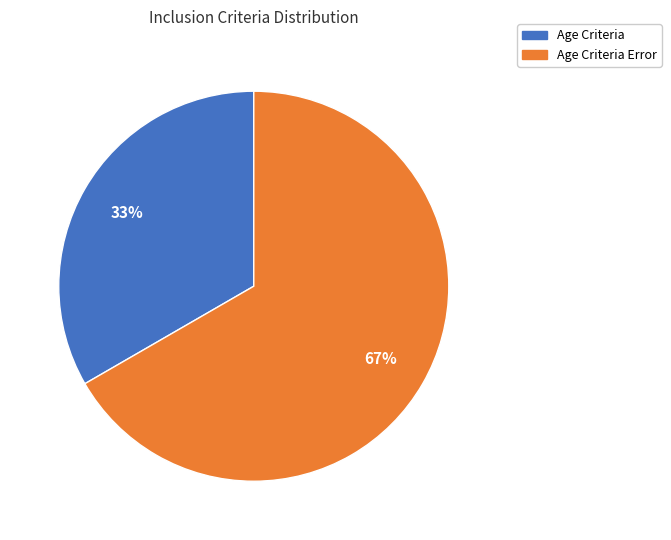

Is the sum of Age Criteria Error and Age Criteria greater than half?

Yes